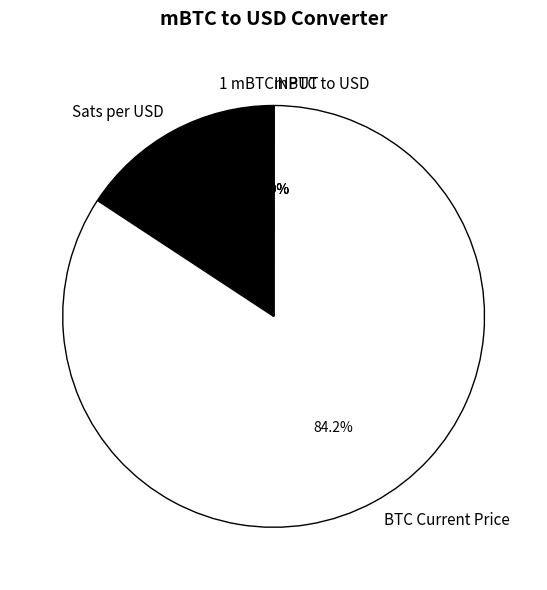

To the nearest percent, what is the average slice percentage?

20%